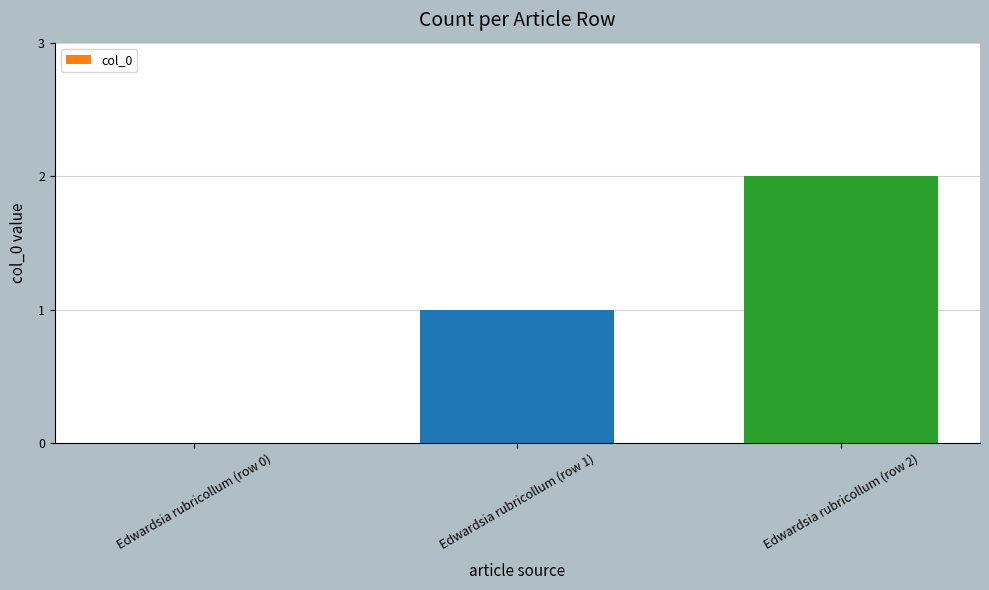

What is the ratio of the value at Edwardsia rubricollum (row 2) to the value at Edwardsia rubricollum (row 1)?

2.0